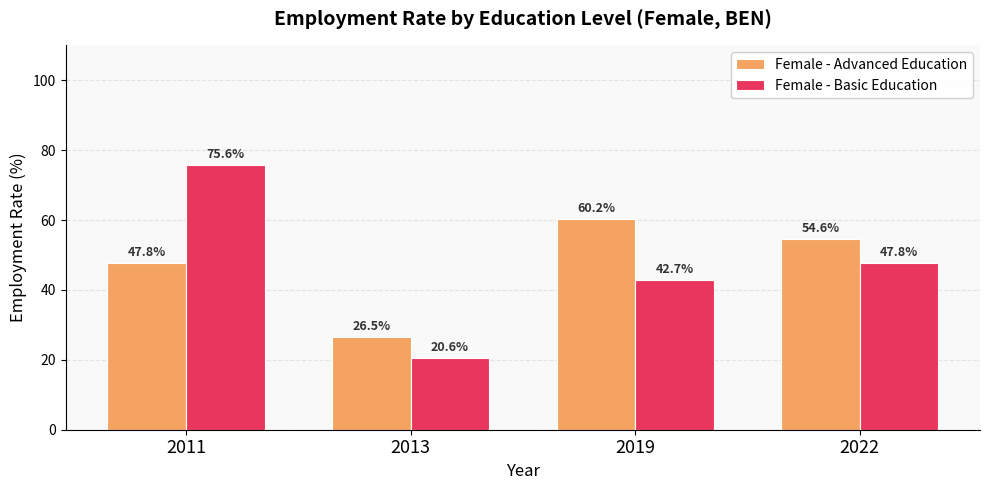

What is the spread (max minus min) of values at 2022?

6.8